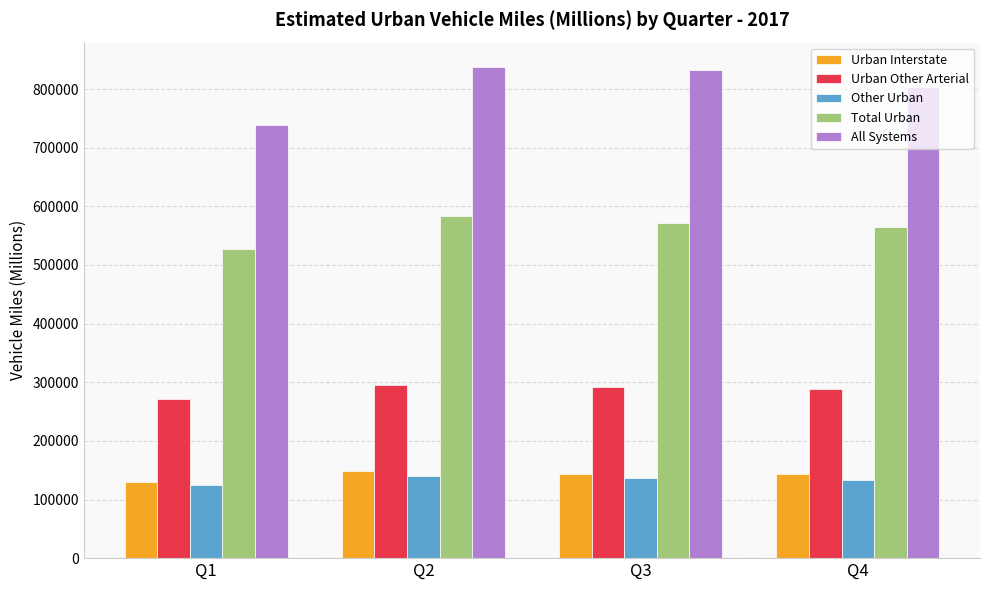

The value of All Systems at Q3 is 833199. True or false?

True